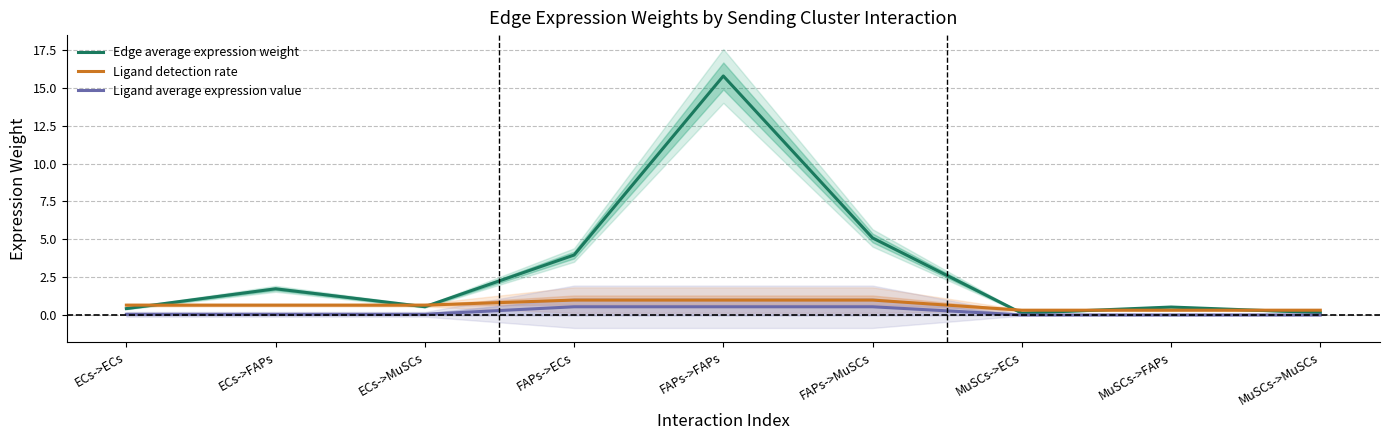

What is the value of the Ligand average expression value point at the 2nd from the left?

0.1